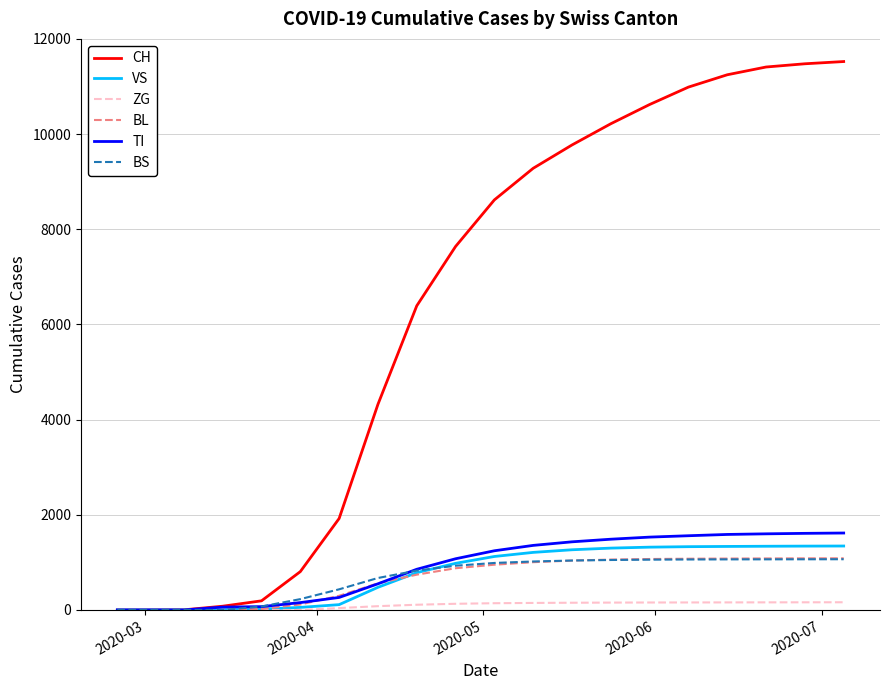

Which series has the widest spread of values?

CH